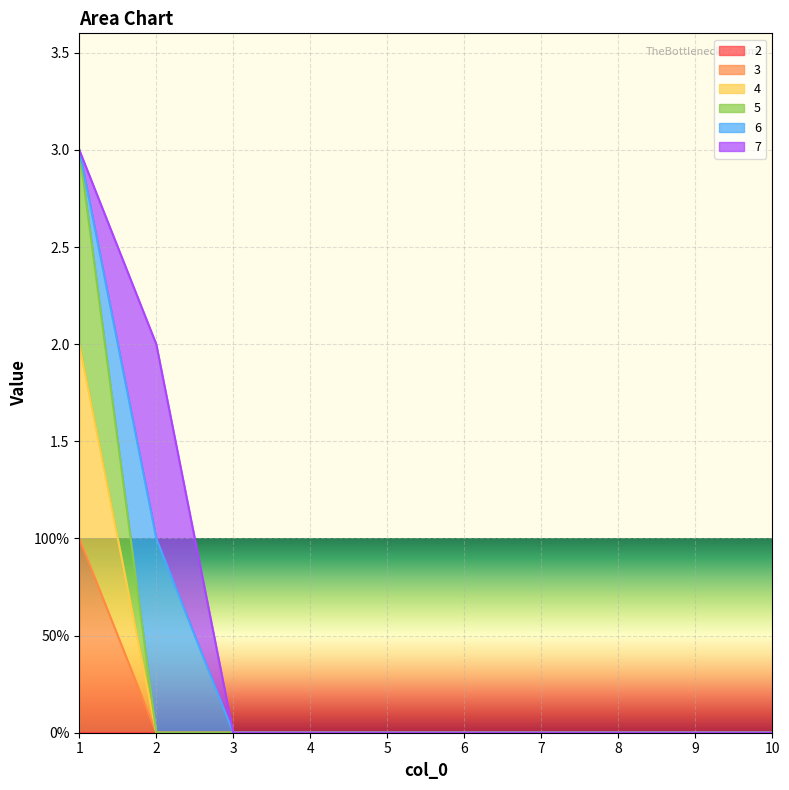

At which label is 4 closest to 1?

1